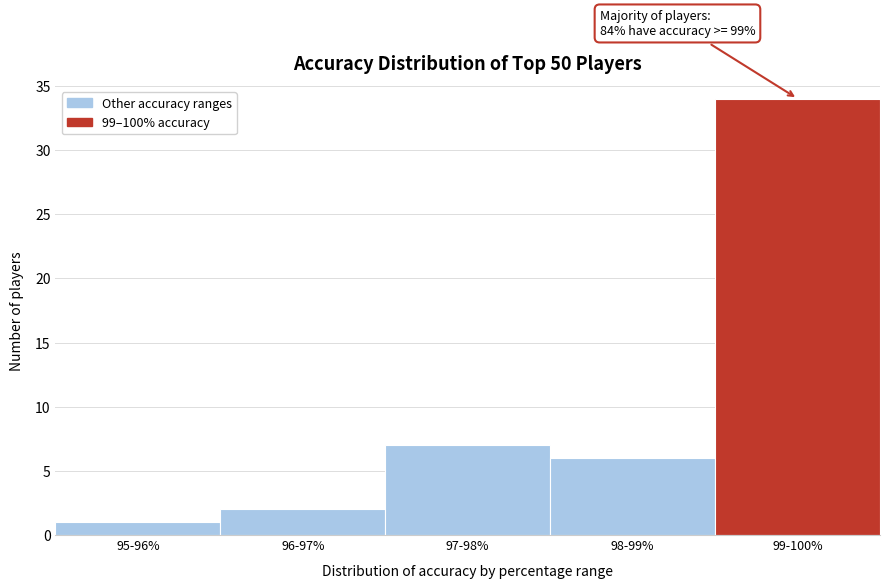

Reading right to left, transcribe all the data shown in this chart.

34	6	7	2	1